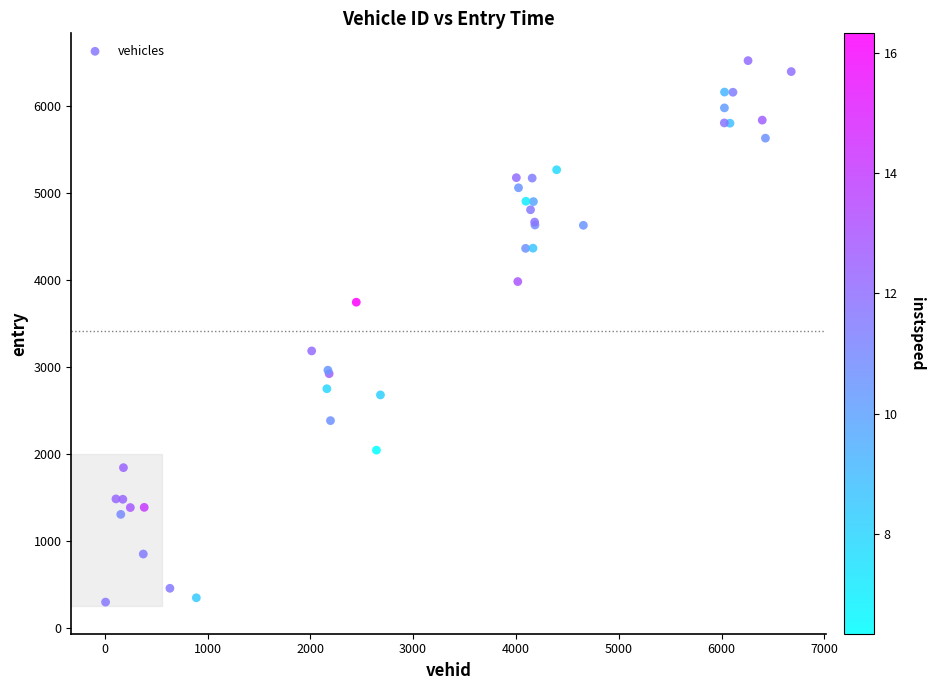

What Y value in the scatter plot is closest to 3408?

3183.8